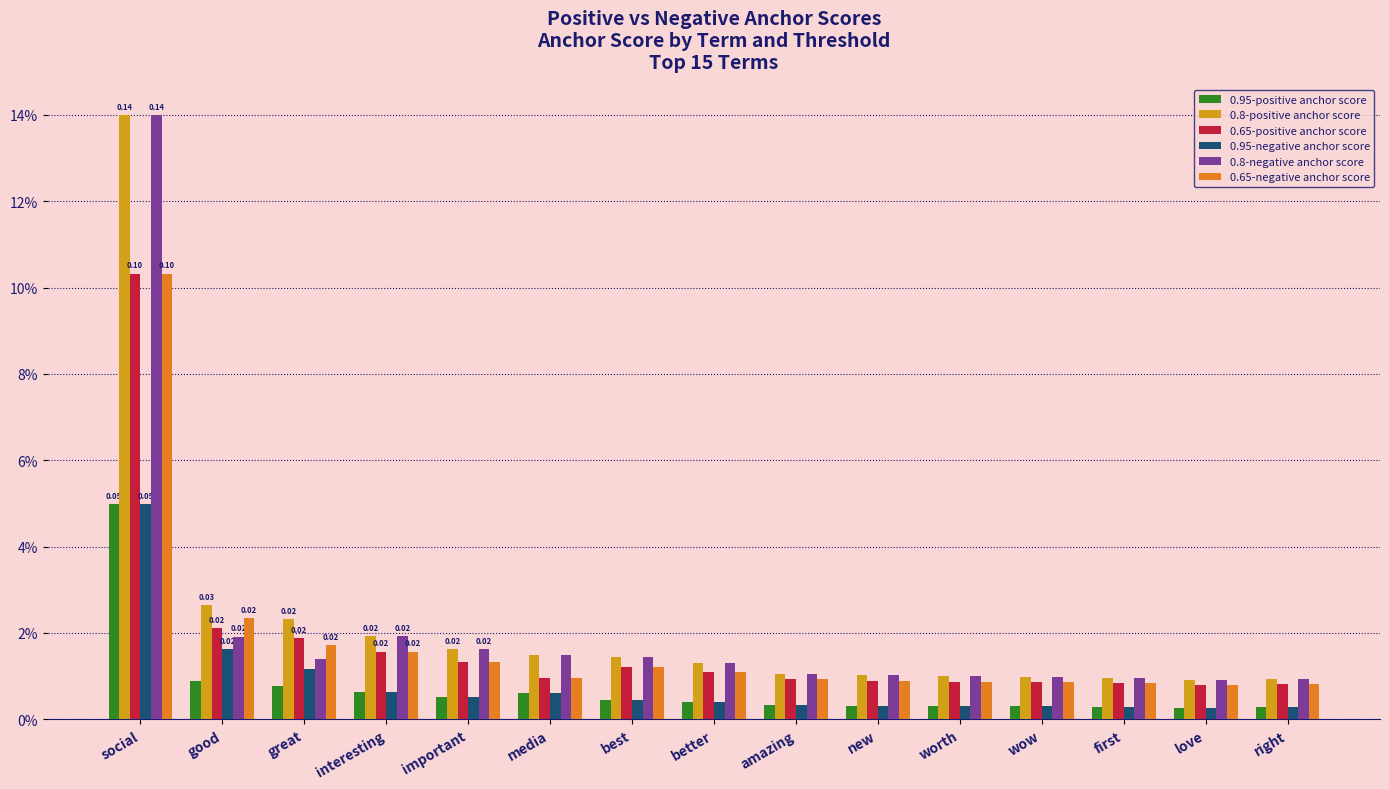

Which series has the largest range (max minus min)?

0.8-positive anchor score